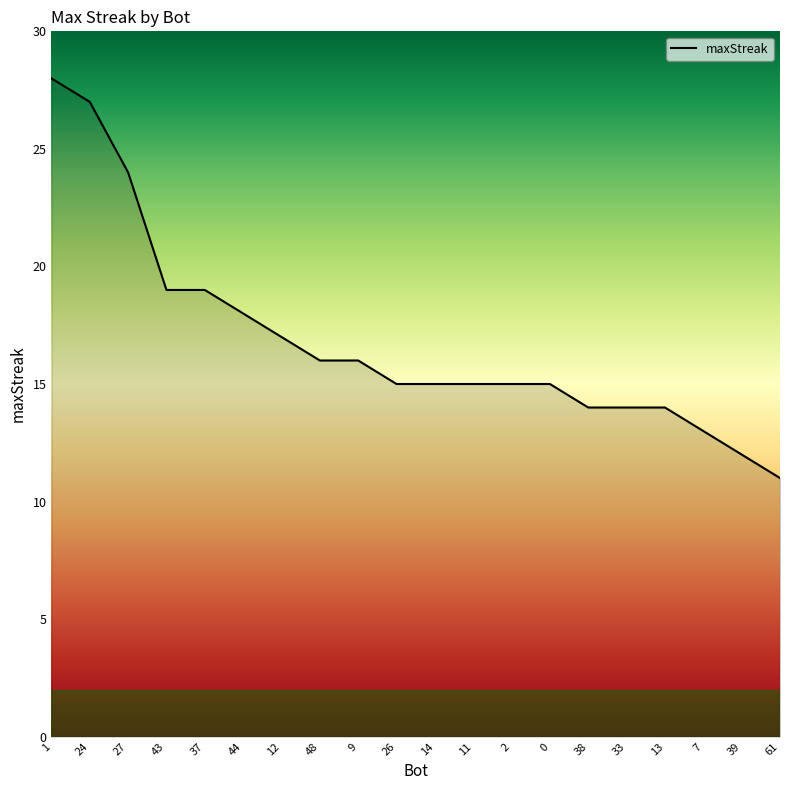

Reading right to left, list all the values displayed in this chart.

11	12	13	14	14	14	15	15	15	15	15	16	16	17	18	19	19	24	27	28